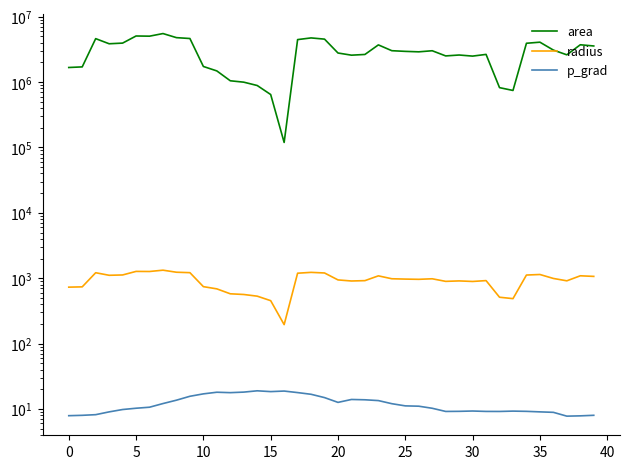

Rank the series at 0 from highest to lowest value.

area, radius, p_grad